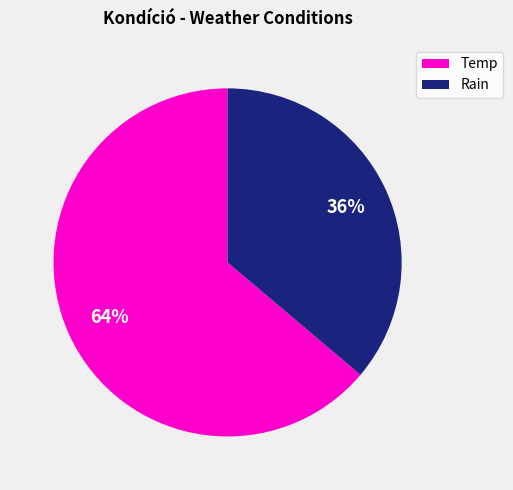

Is there any slice that represents more than half of the pie?

Yes